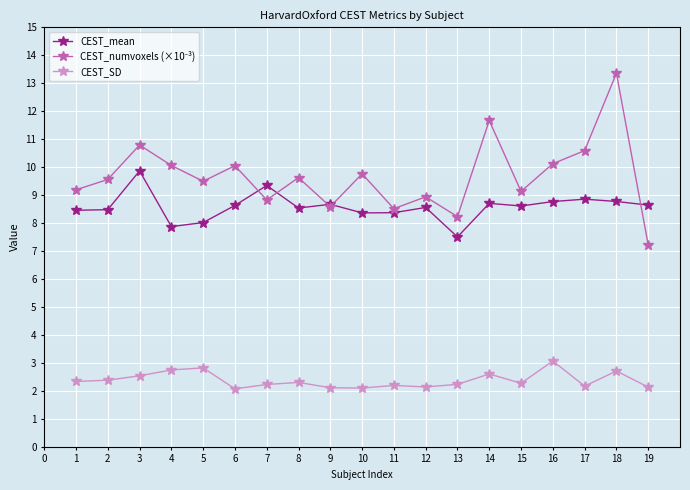

What is the total value across all series at 10?

20.2